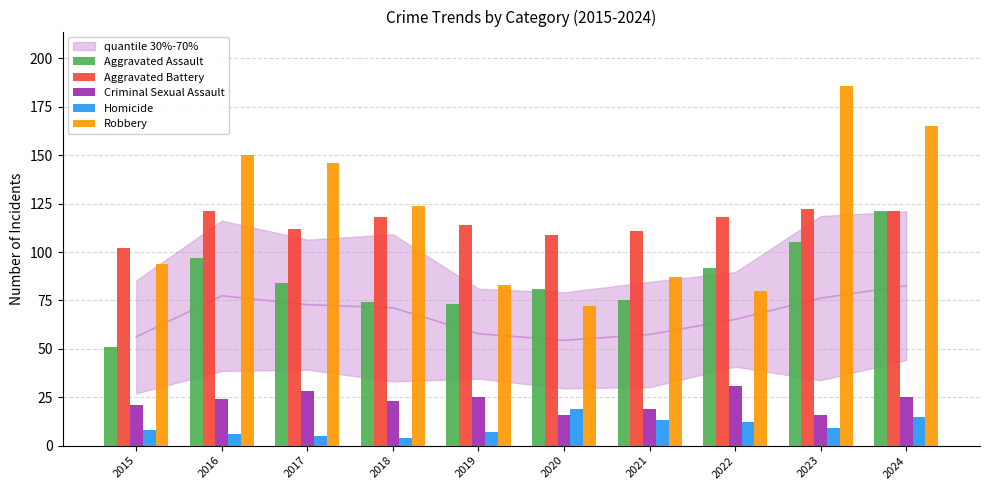

What is the total value across all series at 2020?

297